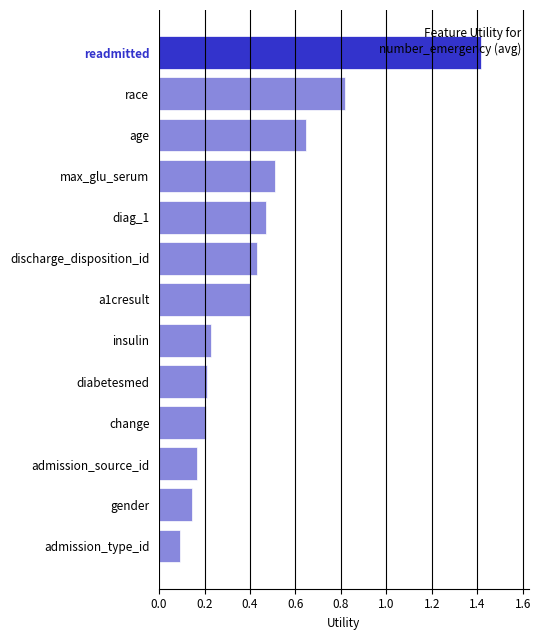

What is the change in value from diabetesmed to age?

+0.4